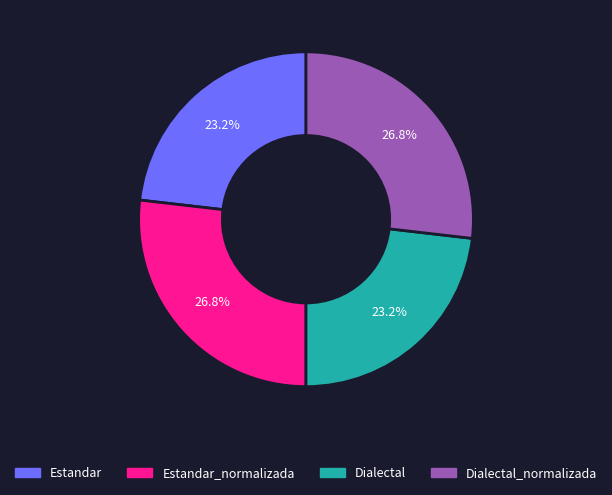

Does any single category account for the majority?

No